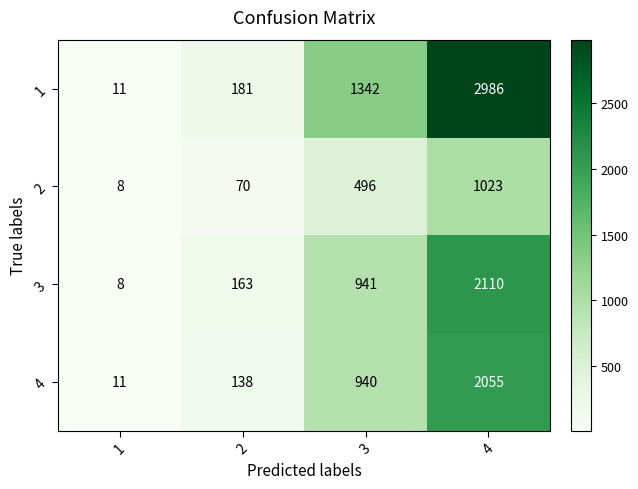

True or false: 2 has a value of 22 at 2.

False